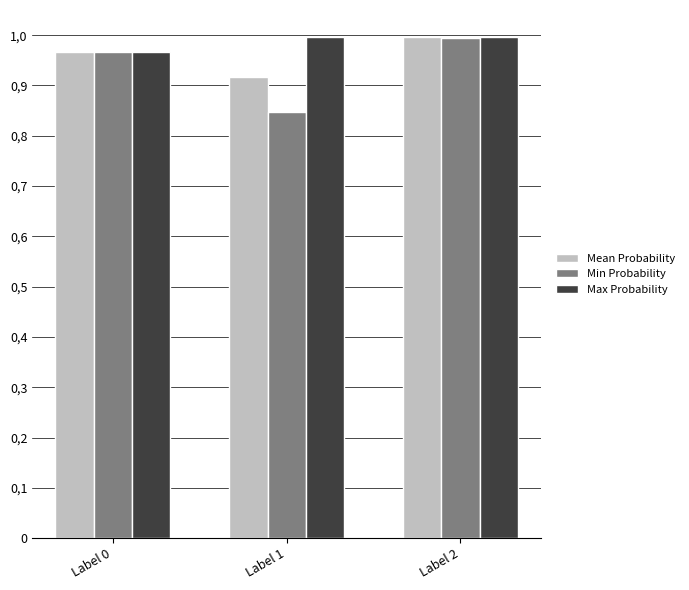

What is the total value across all series at Label 0?

2.9